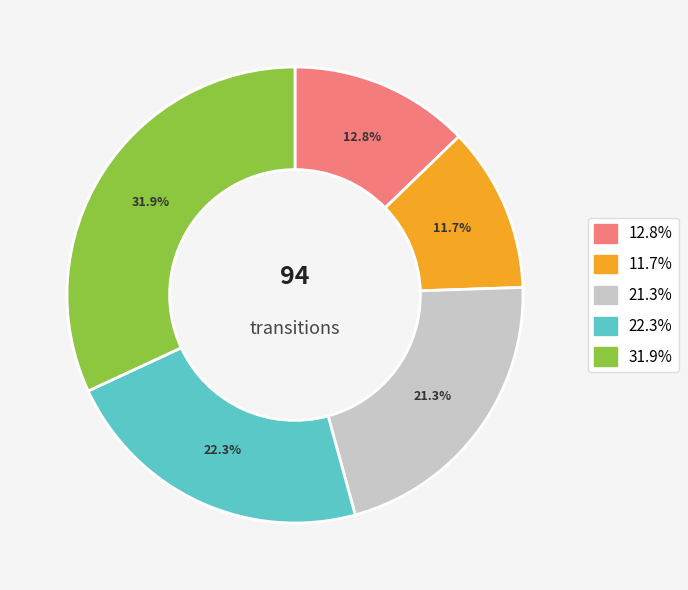

Is there any slice that represents more than half of the pie?

No